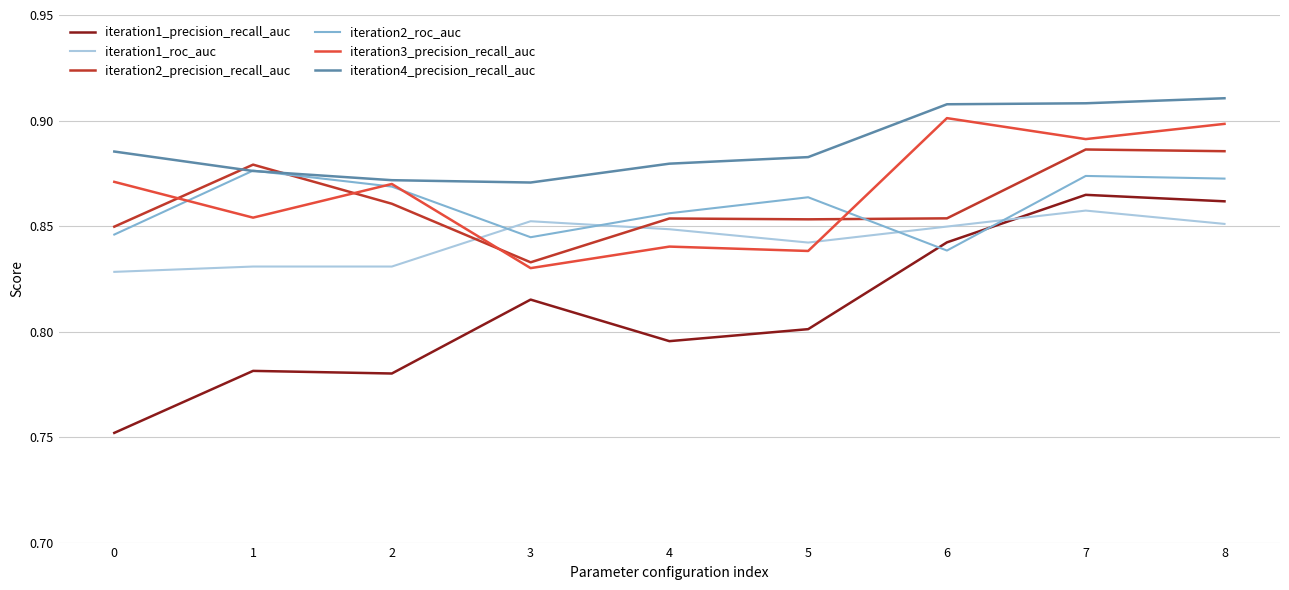

Does the chart display data point markers on the line(s)?

No